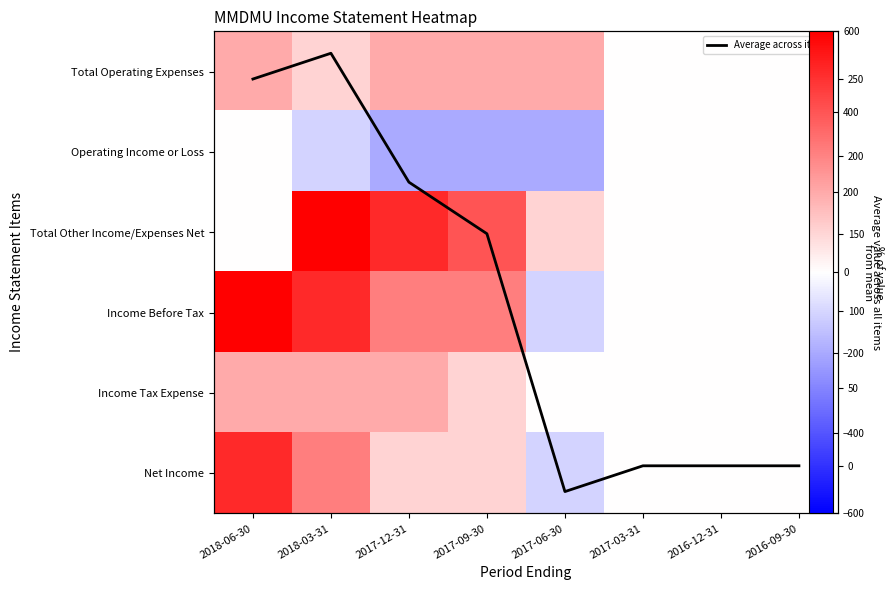

Where is Total Operating Expenses nearest to the value 100?

2018-03-31